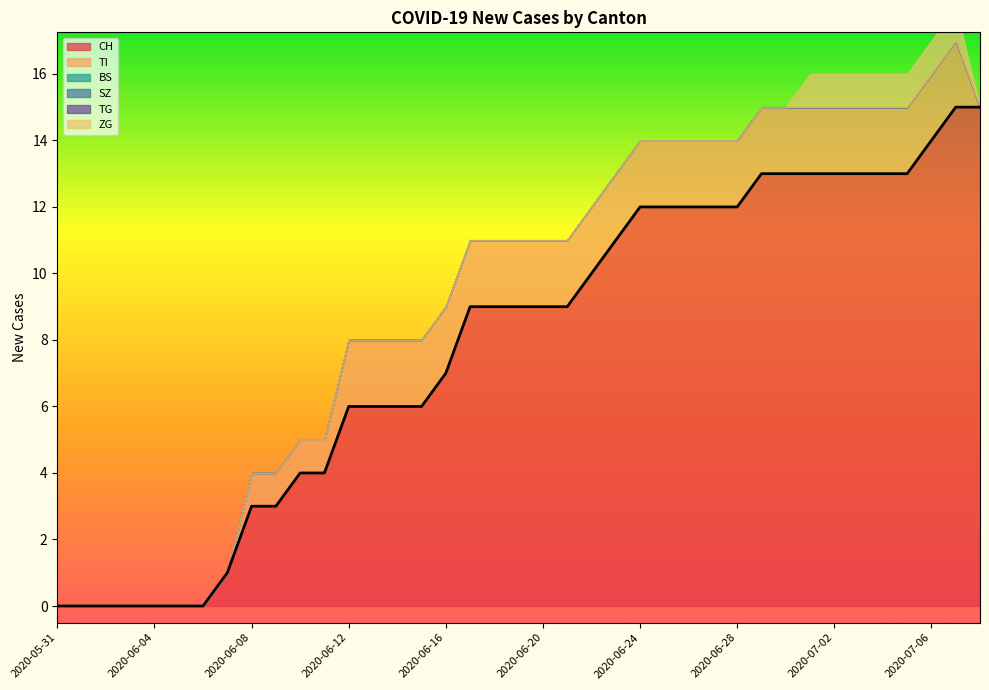

Which series changed the most between 2020-07-03 and 2020-07-04?

CH